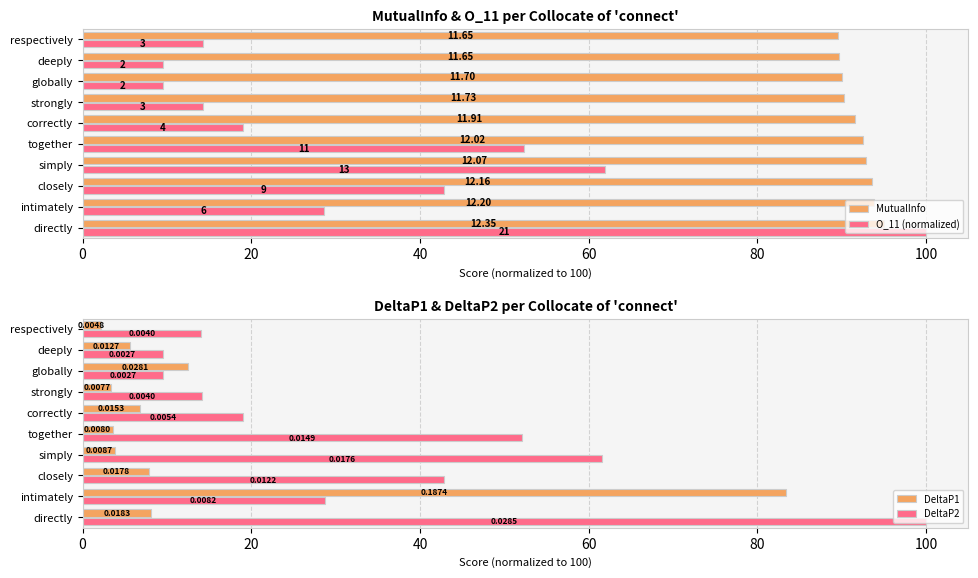

Reading left to right, transcribe all the data shown in this chart.

MutualInfo: 95.0	93.8	93.6	92.8	92.5	91.6	90.2	90.0	89.6	89.6
O_11 (normalized): 100.0	28.6	42.9	61.9	52.4	19.0	14.3	9.5	9.5	14.3
DeltaP1: 8.1	83.3	7.9	3.9	3.6	6.8	3.4	12.5	5.7	2.1
DeltaP2: 100.0	28.7	42.9	61.6	52.0	19.0	14.2	9.5	9.5	14.1